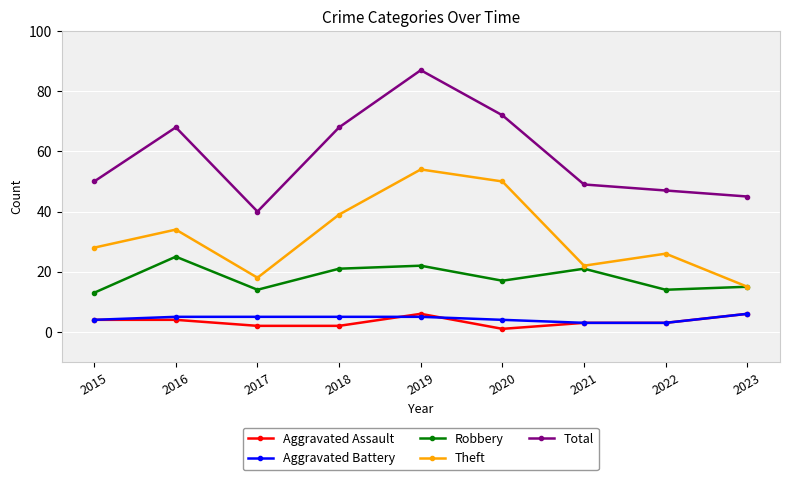

The Robbery series shows 22 at 2019. True or false?

True